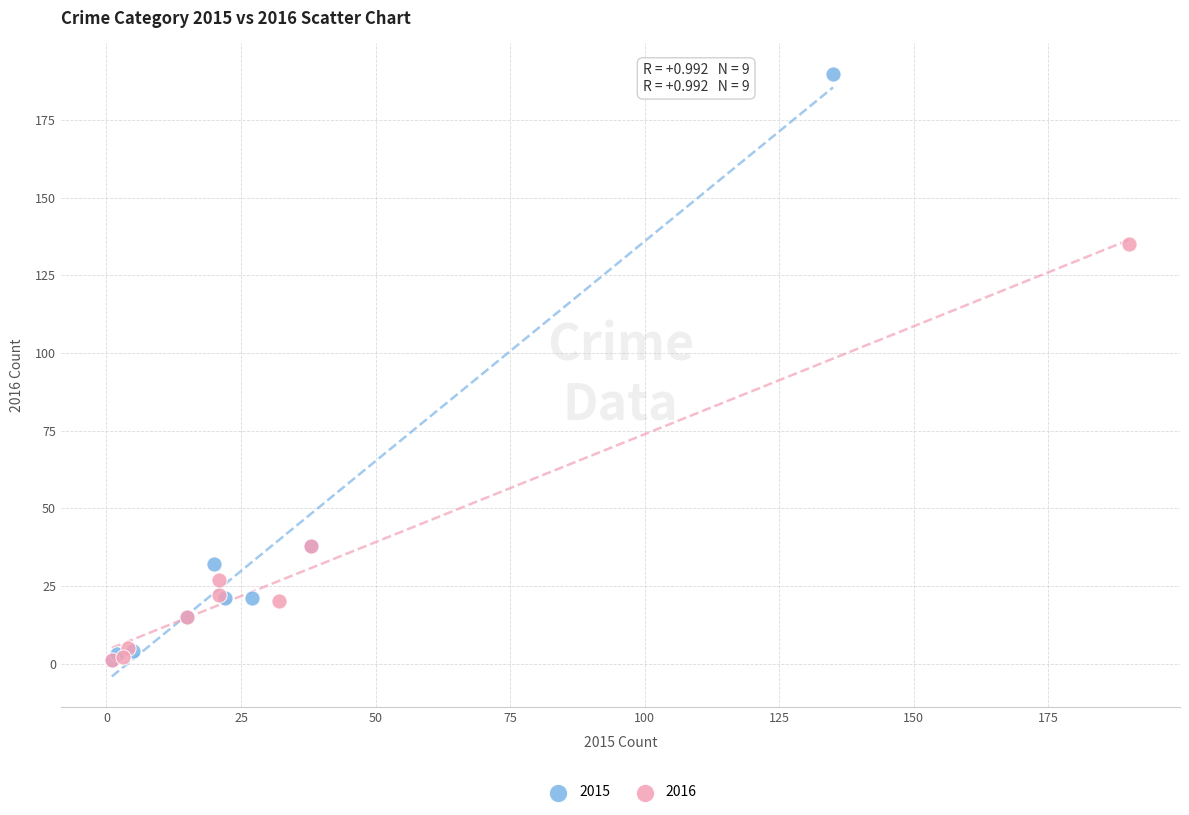

Which series has the largest Y range (max minus min)?

2015